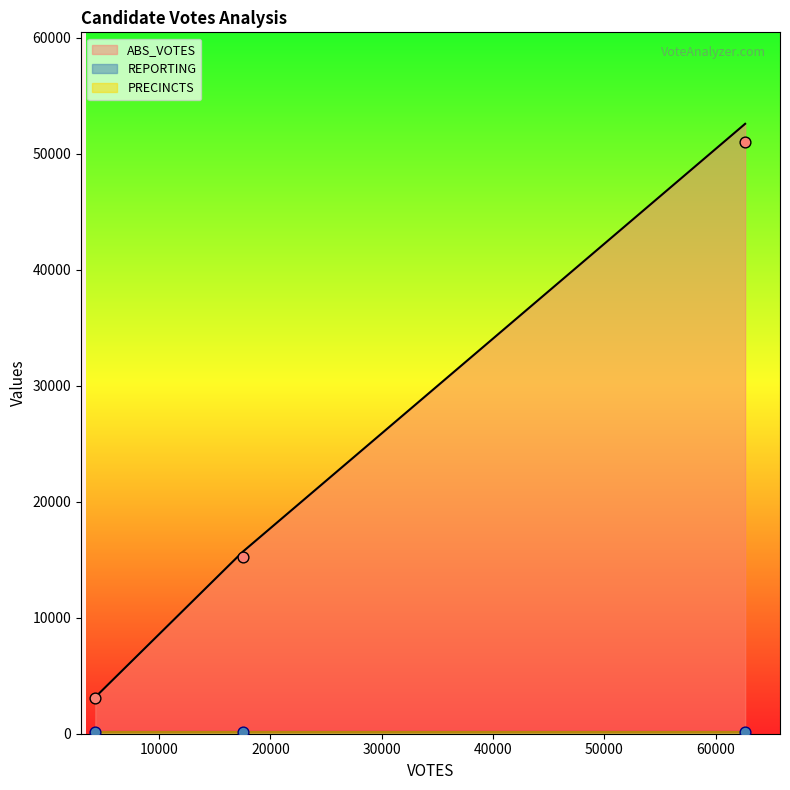

Which series has the largest Y range (max minus min)?

ABS_VOTES